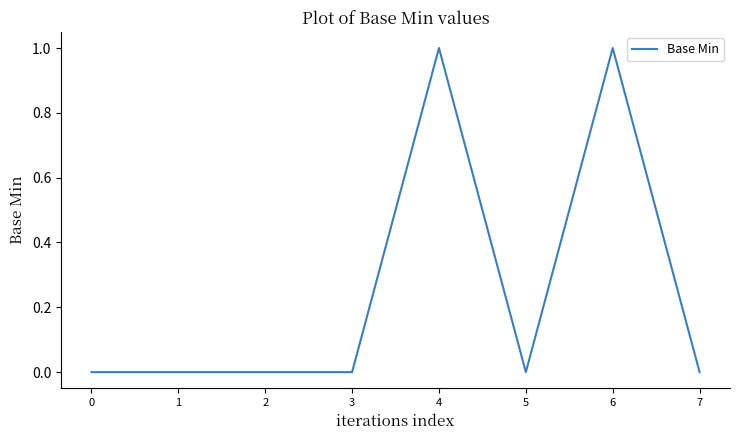

What is the difference between the maximum and second lowest values?

1